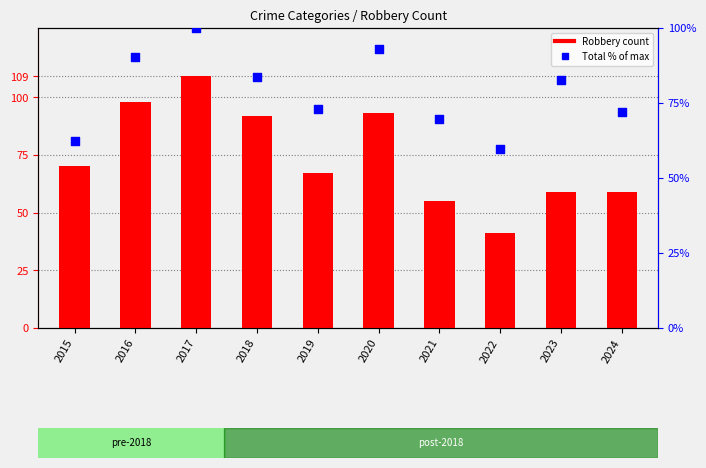

Which series has the largest total across all categories?

Total (% of max)